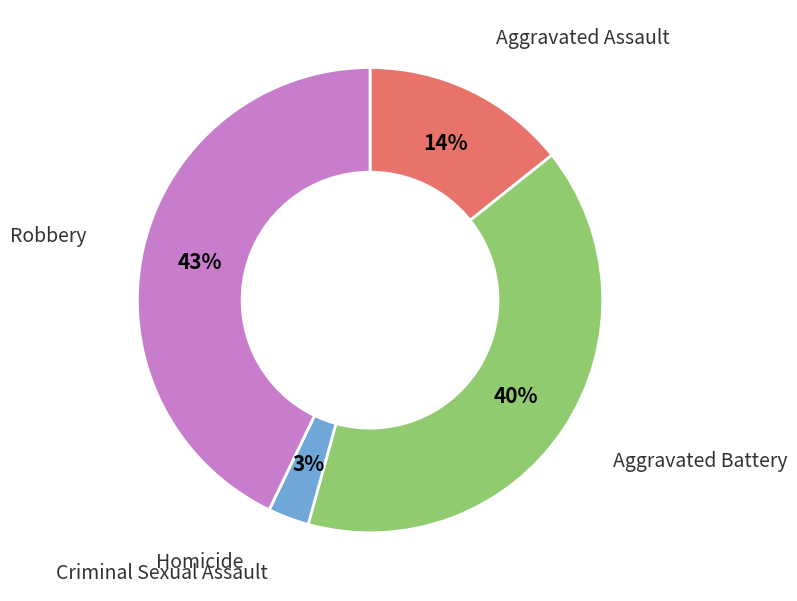

Is there a majority slice in this chart?

No